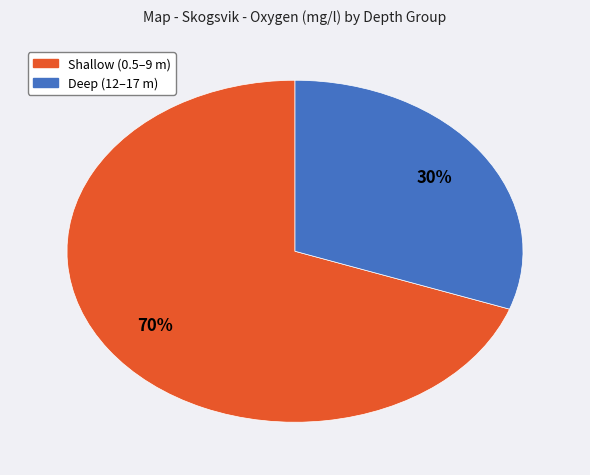

Is there a majority slice in this chart?

Yes